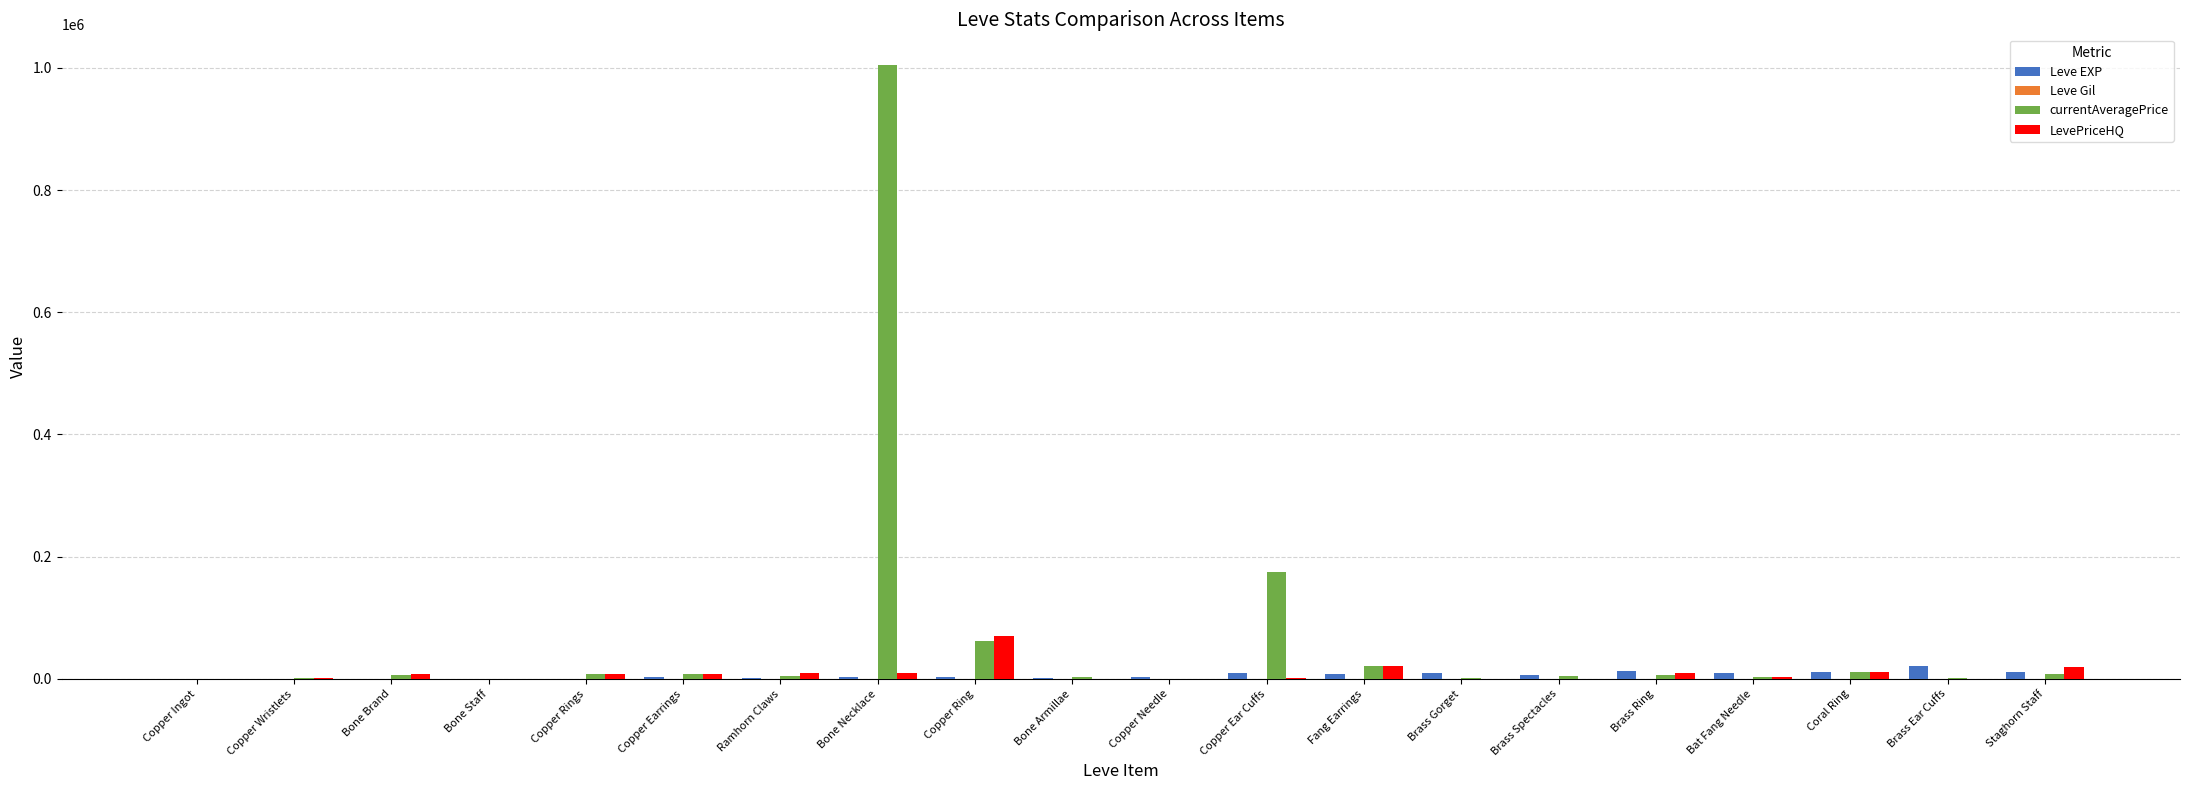

How many groups of bars are there?

20